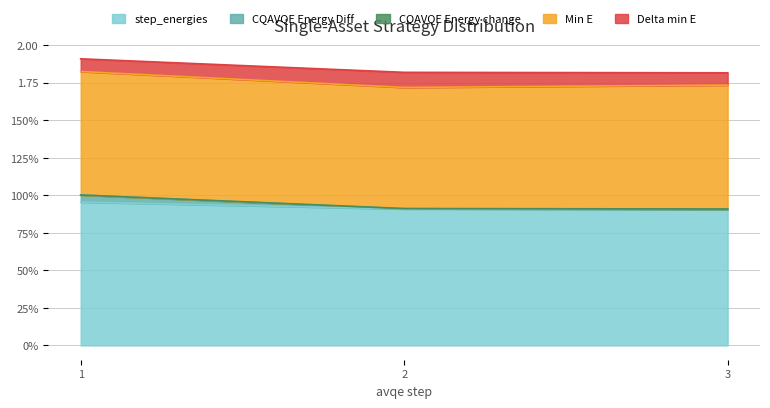

What is the minimum value shown in the chart?

0.9